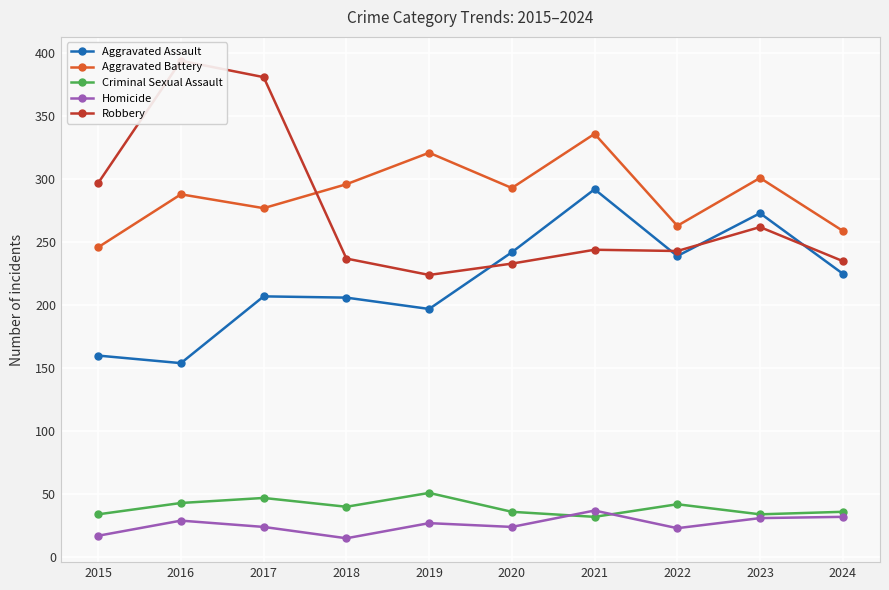

At which category does the chart reach its minimum across all series?

2018